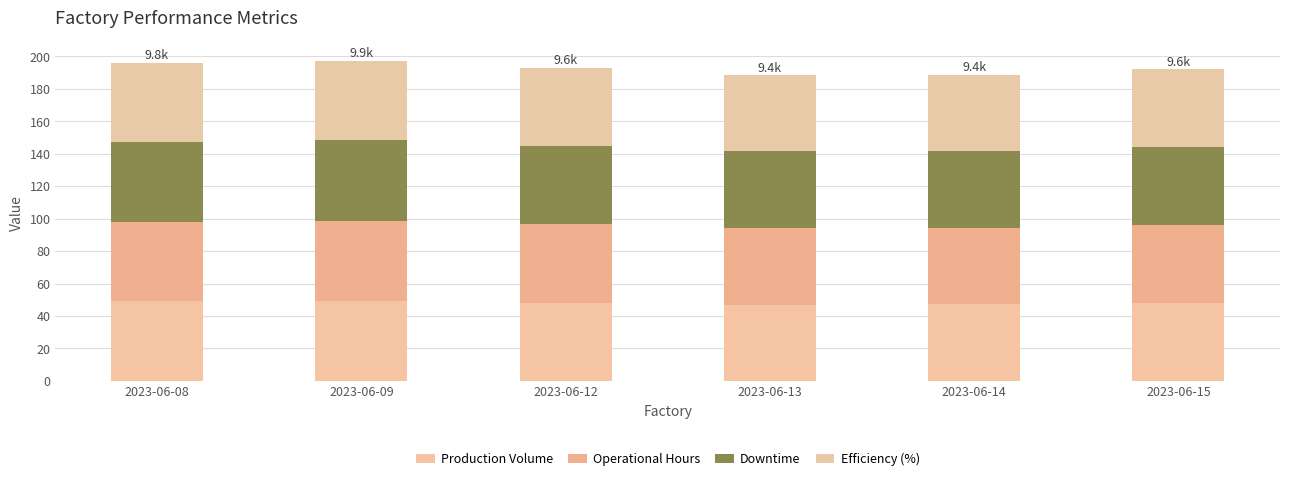

Is it true that Downtime equals 47.3 at 2023-06-13?

True